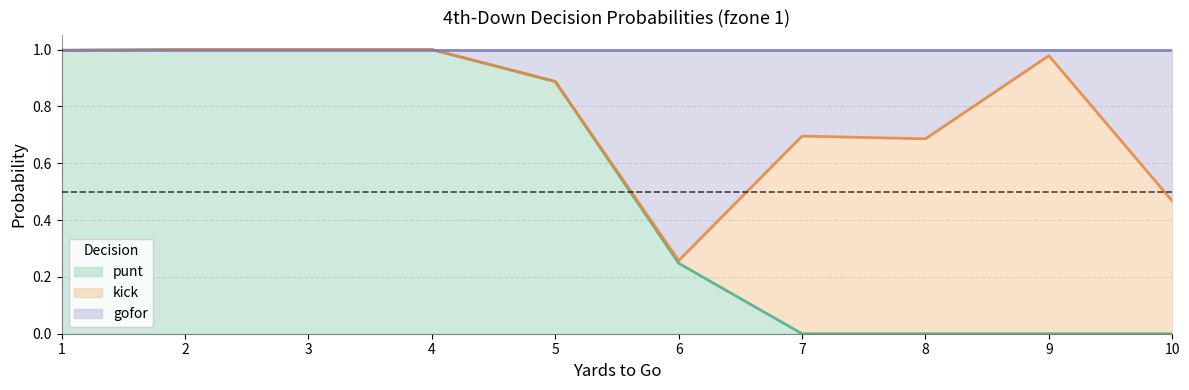

True or false: gofor has more than 2 points higher than both neighbors.

False